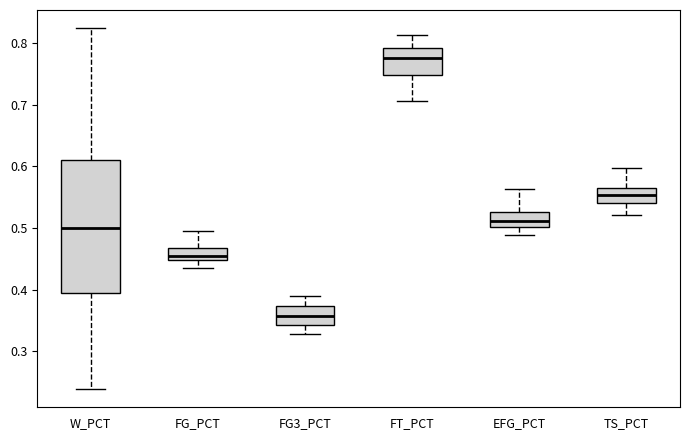

Which box's median line is the lowest?

FG3_PCT